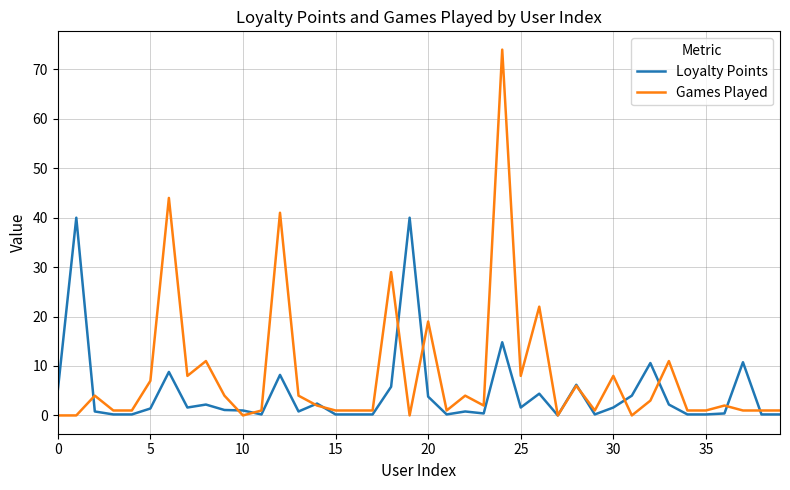

Rank the series by their maximum value, from highest to lowest.

Games Played, Loyalty Points